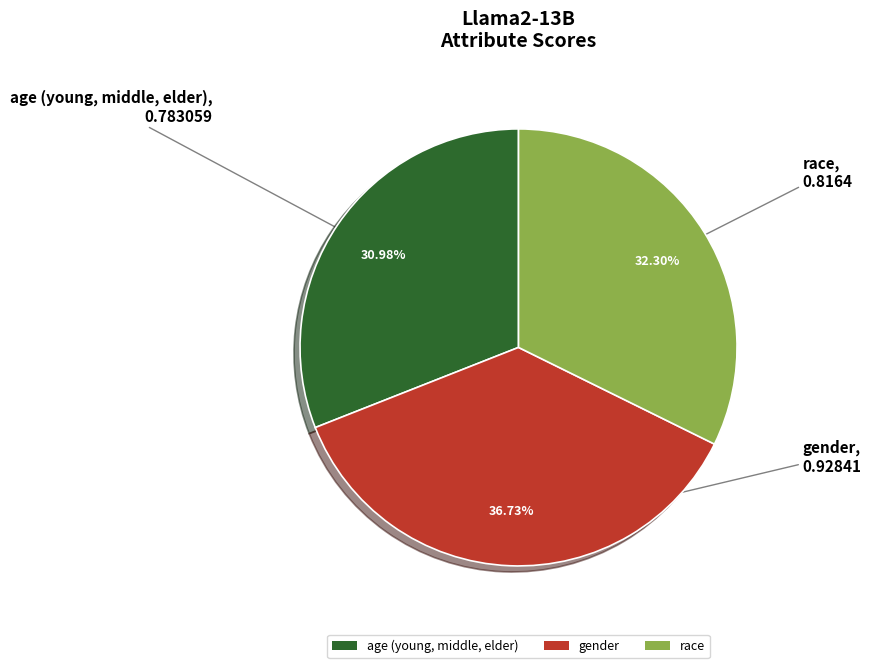

To the nearest percent, what is the average slice percentage?

33%